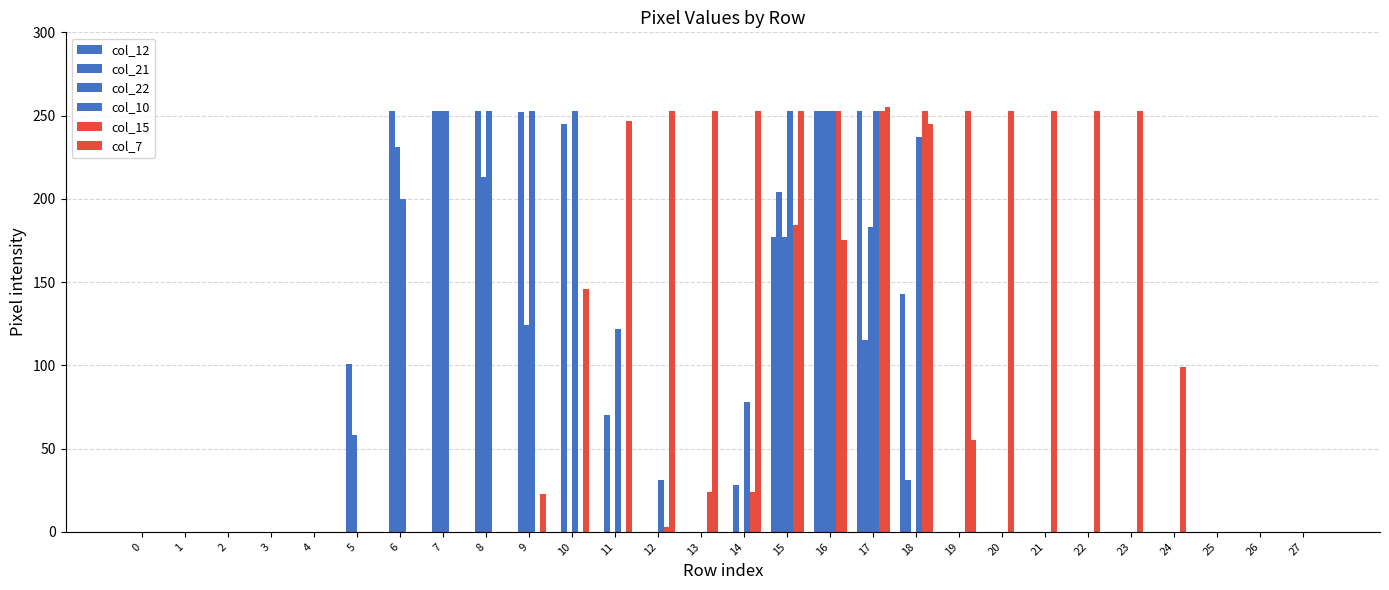

The col_21 series shows 31 at 18. True or false?

True